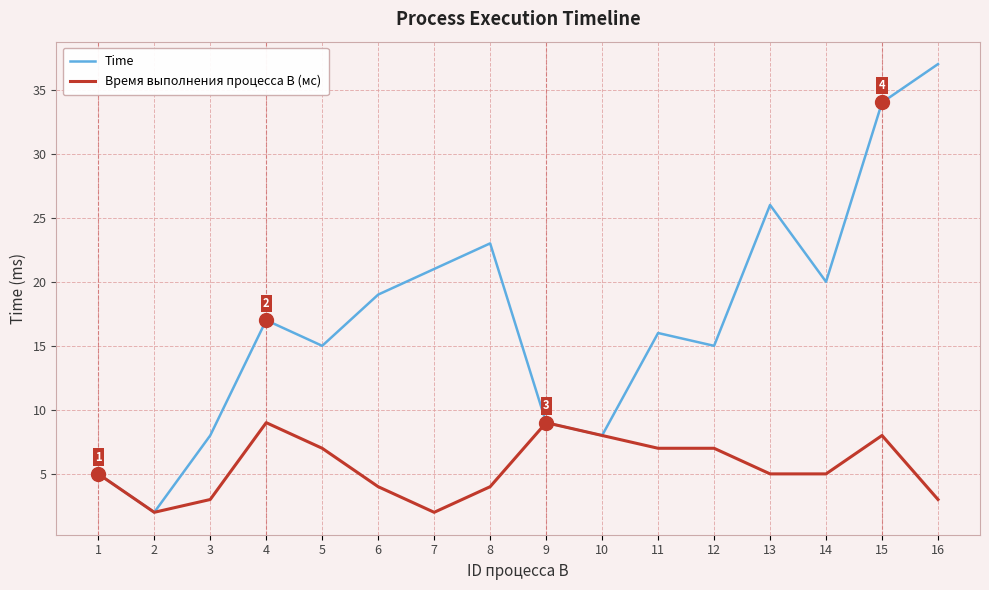

Which category has the highest value across all series?

16